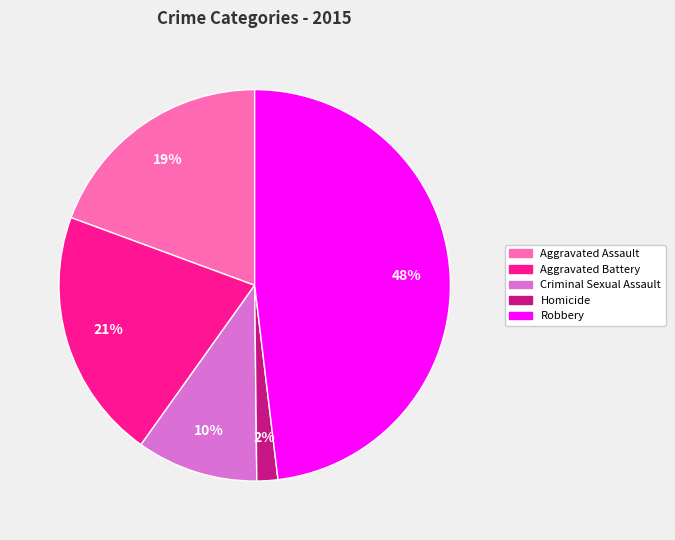

Count the number of slices in the pie.

5